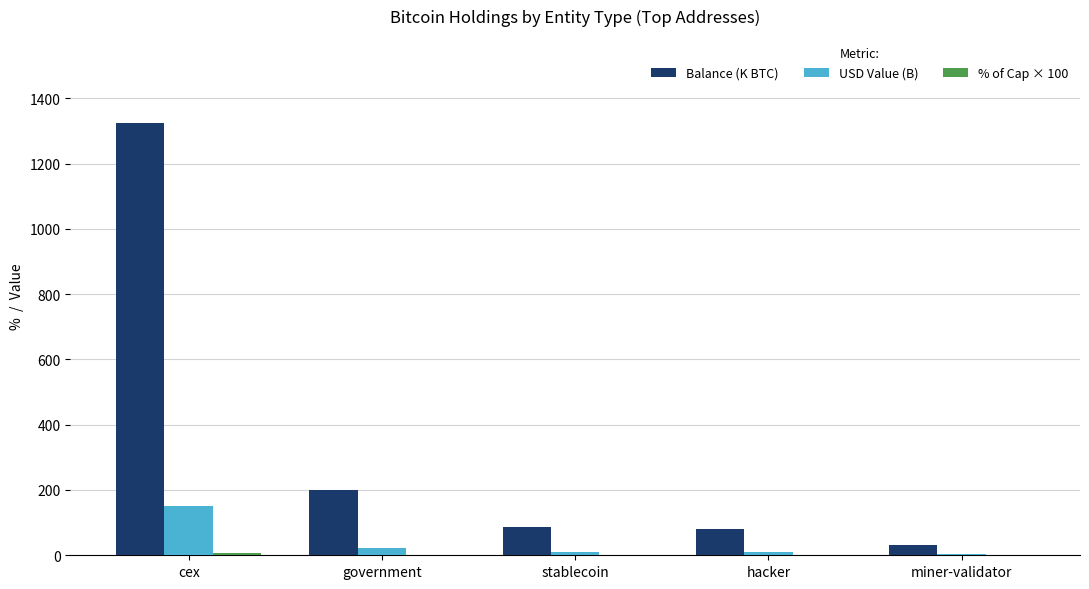

Where is Balance (K BTC) nearest to the value 678?

government